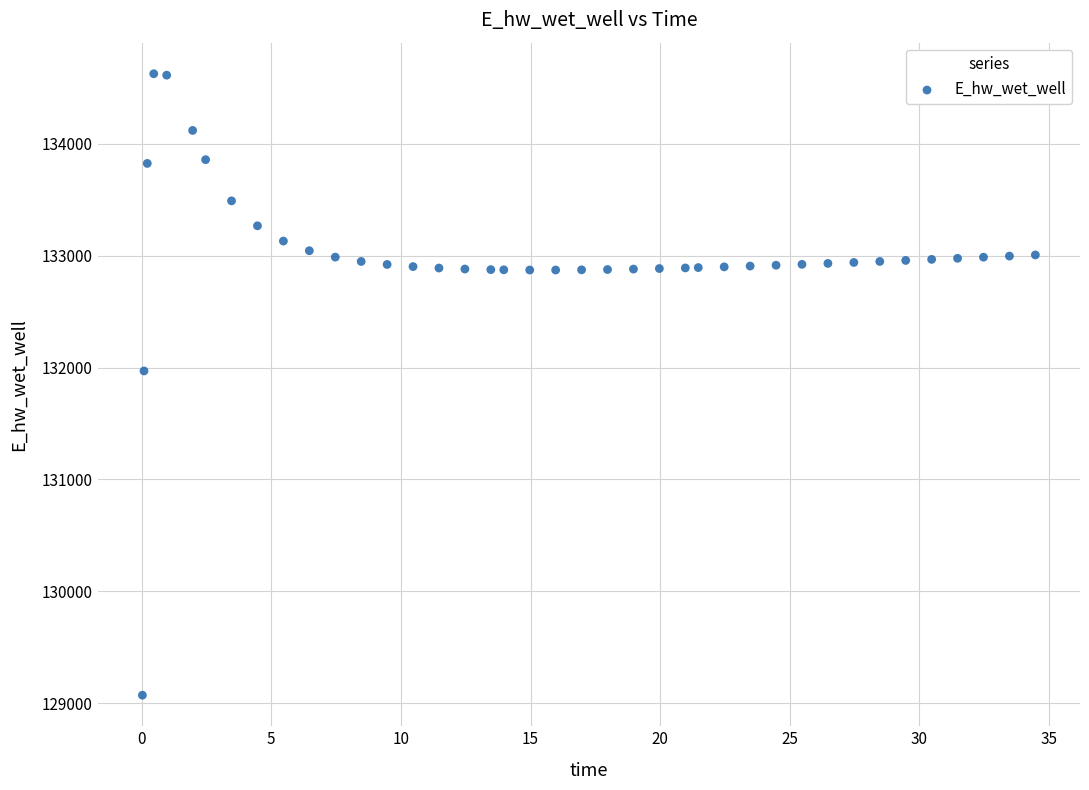

What is the range of Y values (max minus min)?

5557.7